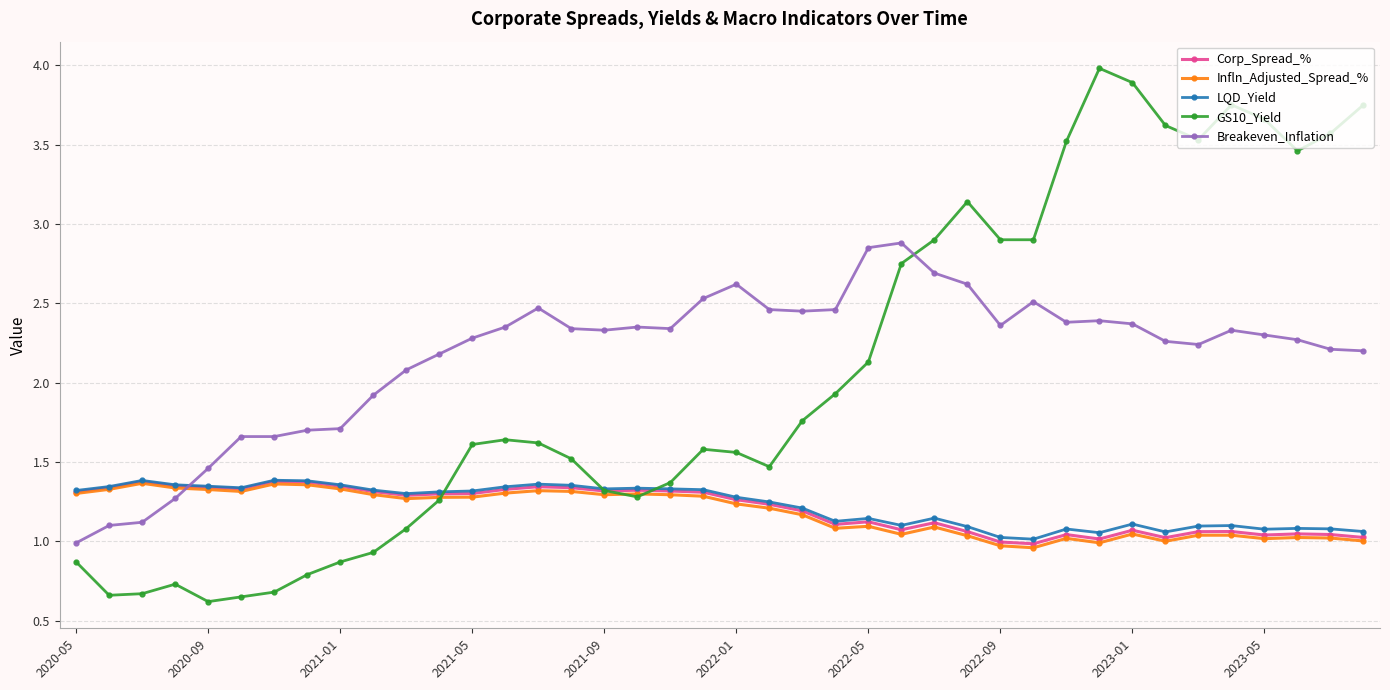

Which series has the largest range (max minus min)?

GS10_Yield